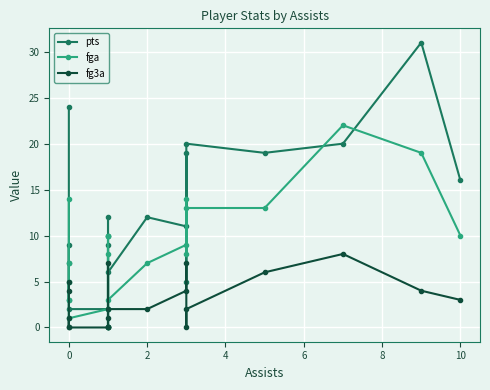

True or false: pts and fg3a intersect in this chart.

False